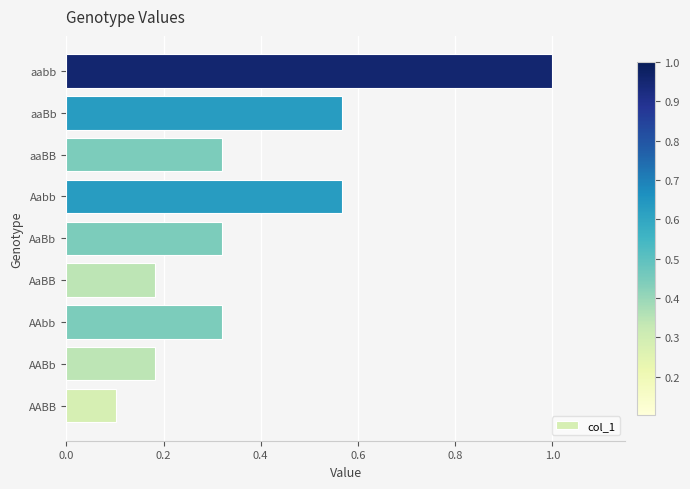

The chart shows a value of 0.5 at aaBB. True or false?

False